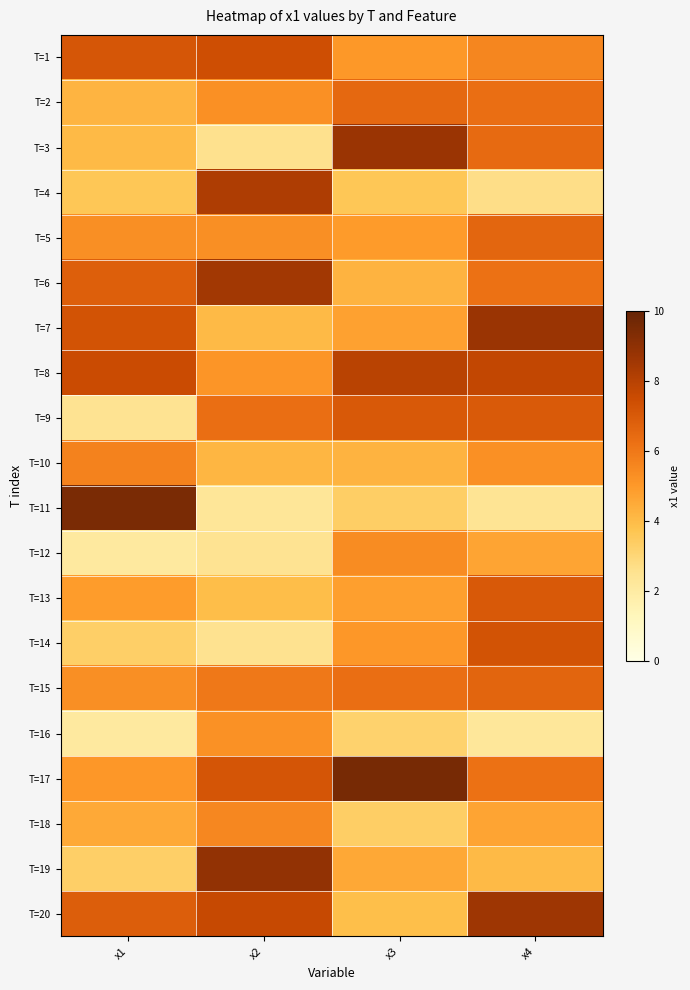

List the series in order of their peak value, lowest first.

T=16, T=12, T=18, T=10, T=2, T=5, T=15, T=13, T=9, T=14, T=1, T=8, T=4, T=6, T=20, T=7, T=3, T=19, T=11, T=17